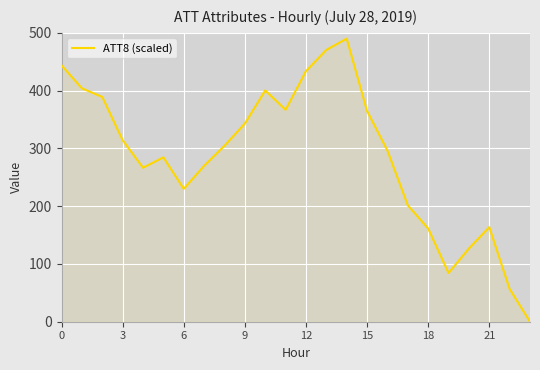

What is the difference between the maximum and minimum values?

490.0